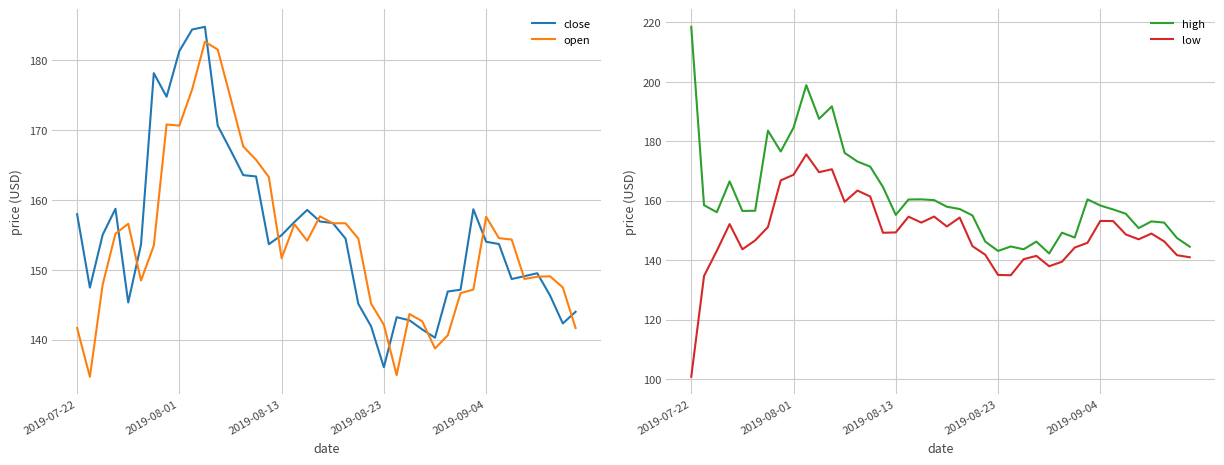

Which series has the largest total across all categories?

high